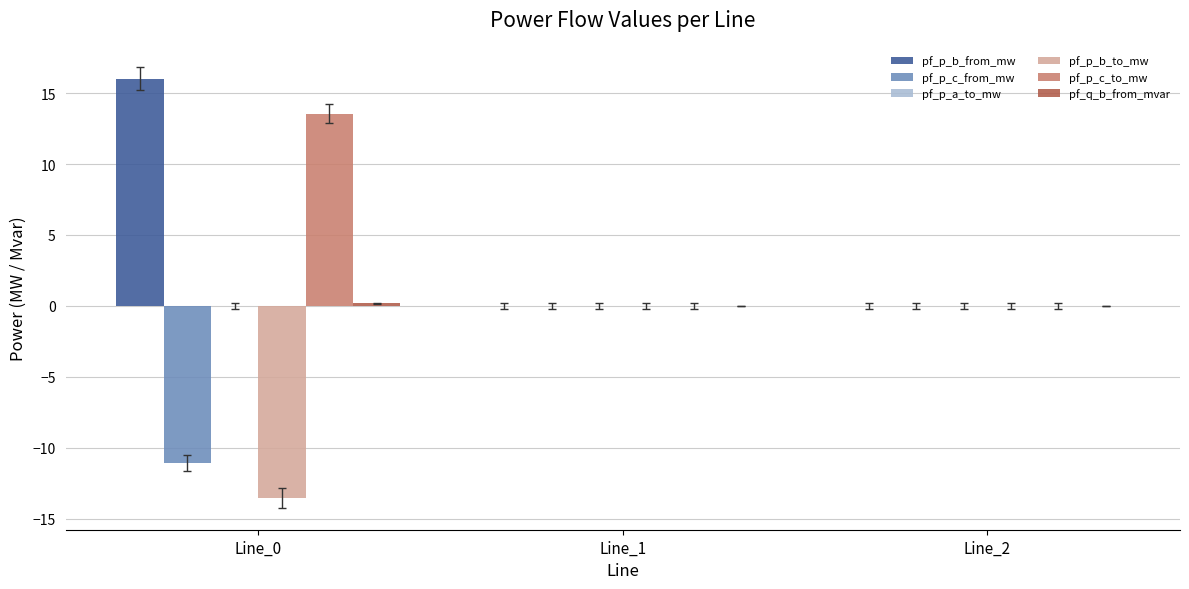

The pf_p_c_from_mw series shows -4.5 at Line_0. True or false?

False